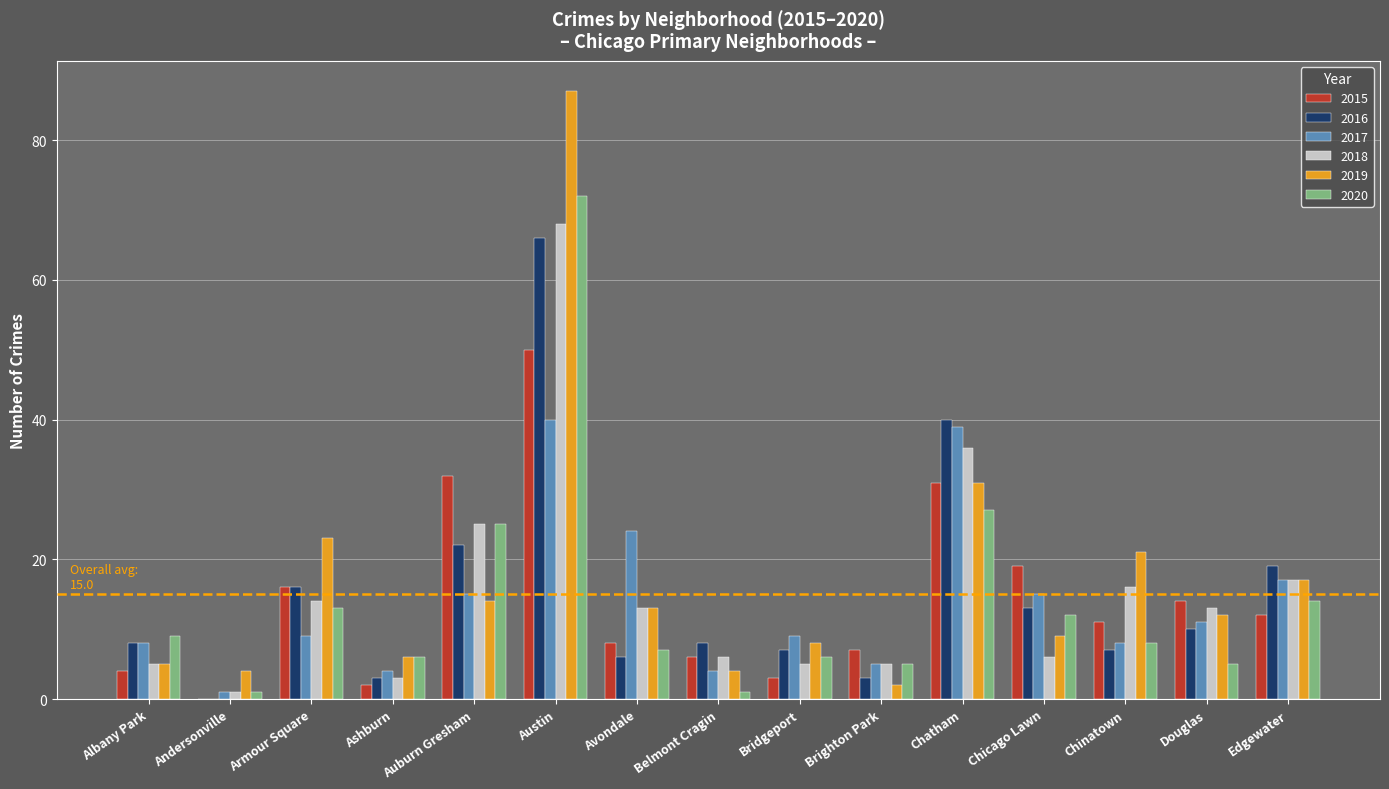

Are the bars grouped side by side (vs. stacked)?

Yes